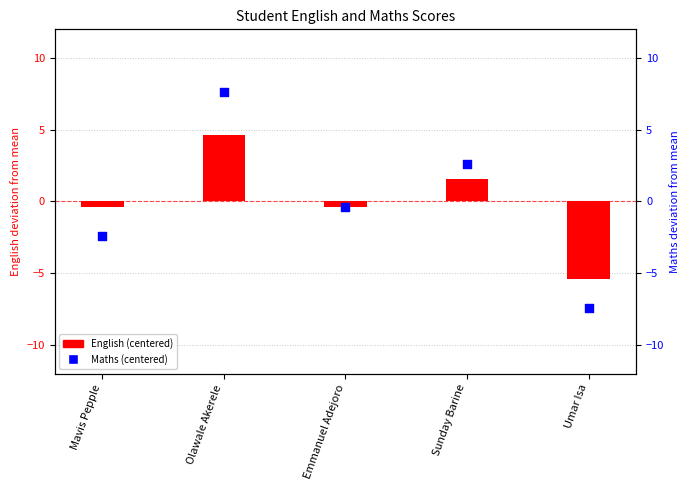

What are all the series names shown in the legend?

English (centered), Maths (centered)